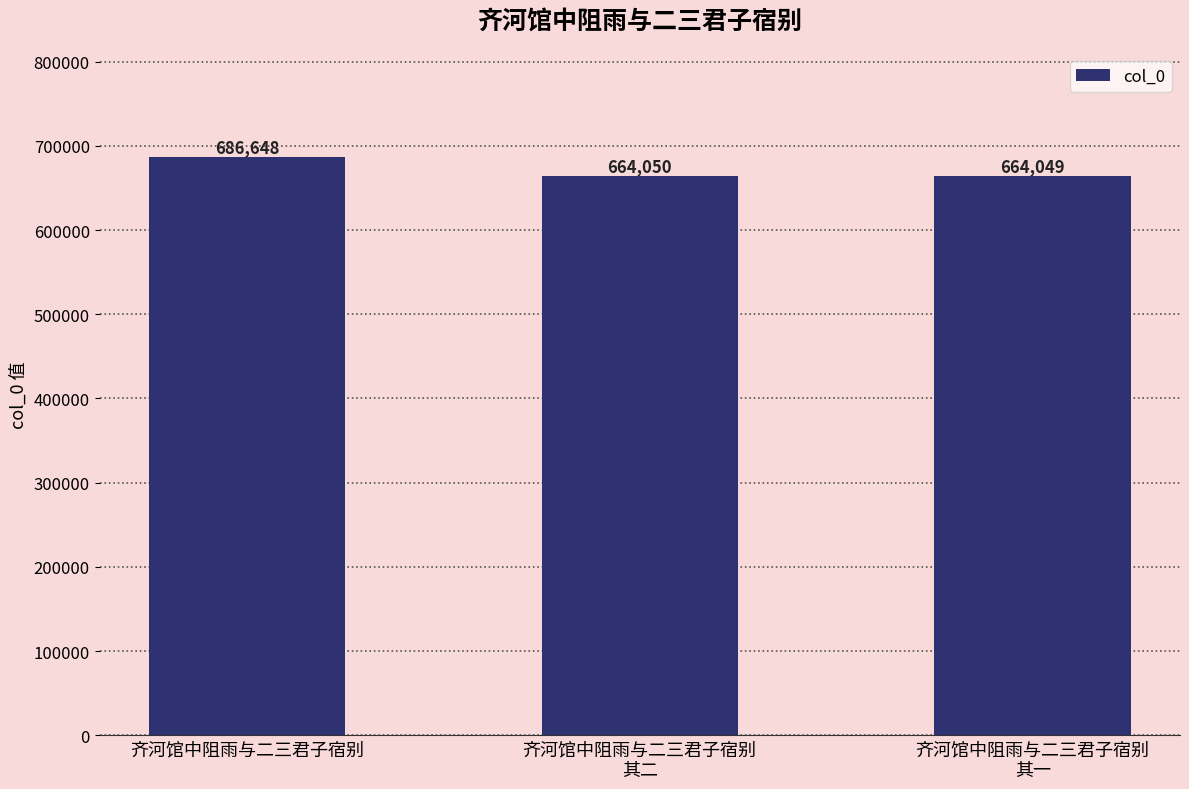

Count the number of data series in this chart.

1